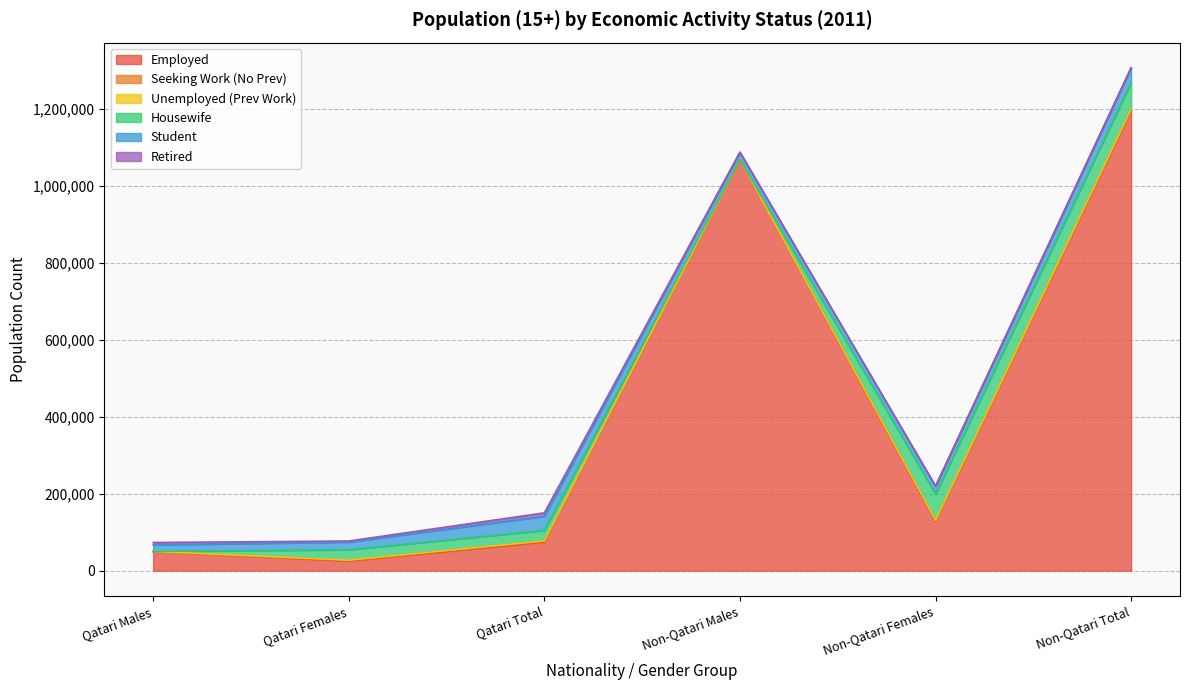

Which series has the largest range (max minus min)?

Employed